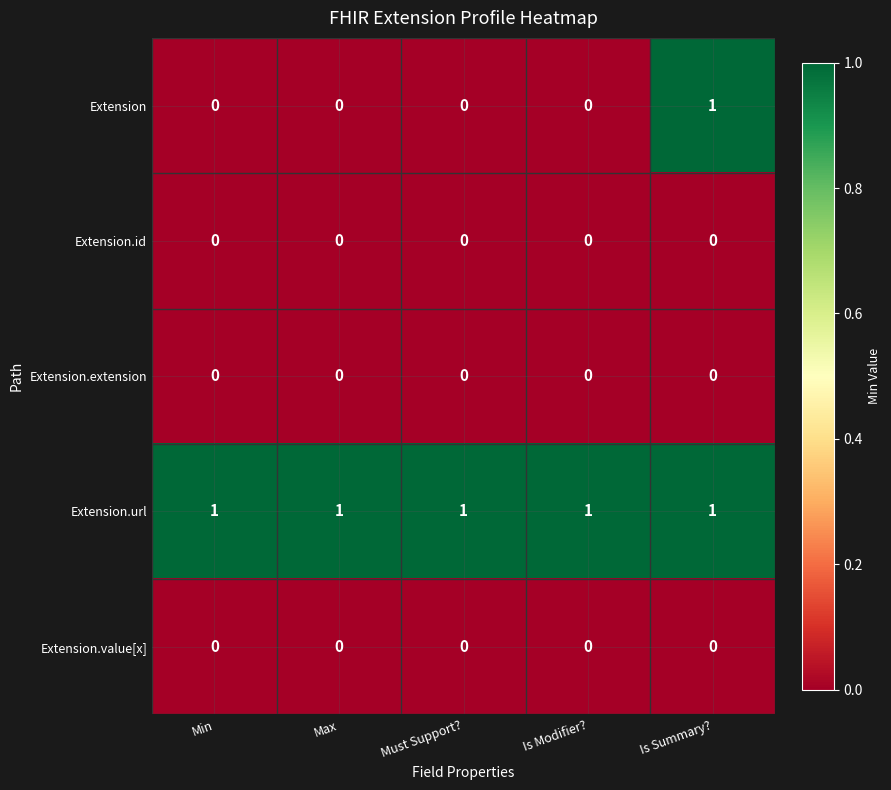

Count the number of data series in this chart.

5